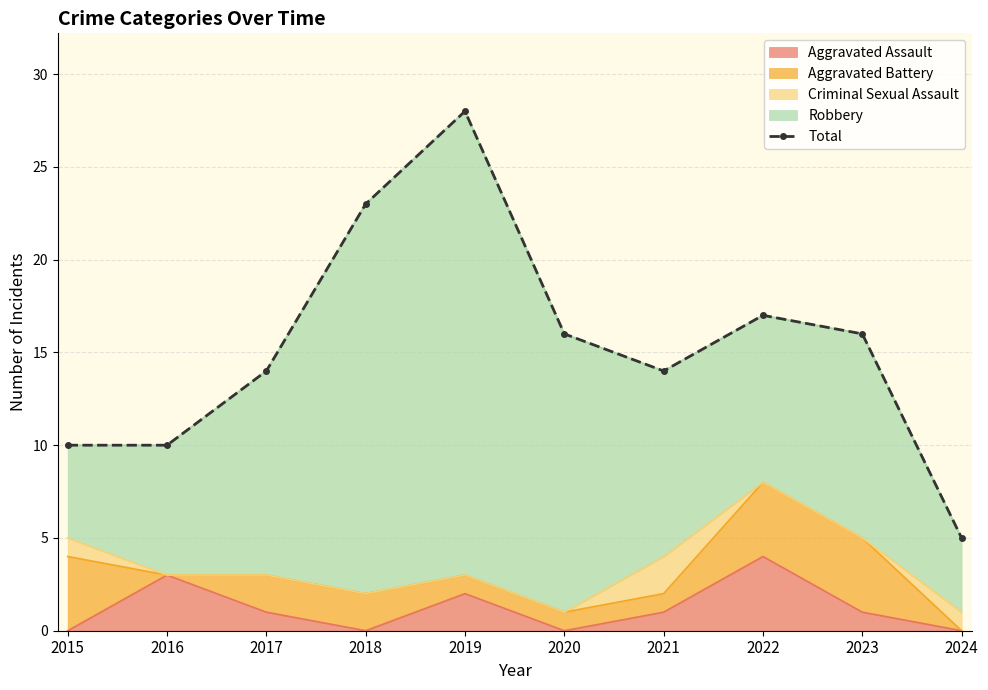

True or false: the data has more than 2 interior local peaks.

False